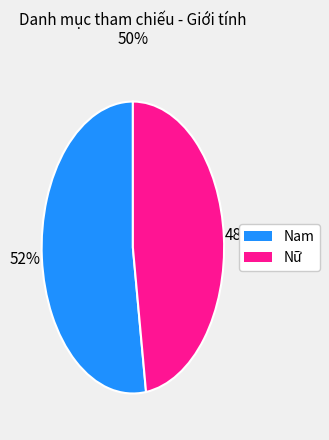

Which category has the biggest portion of the pie?

Nam